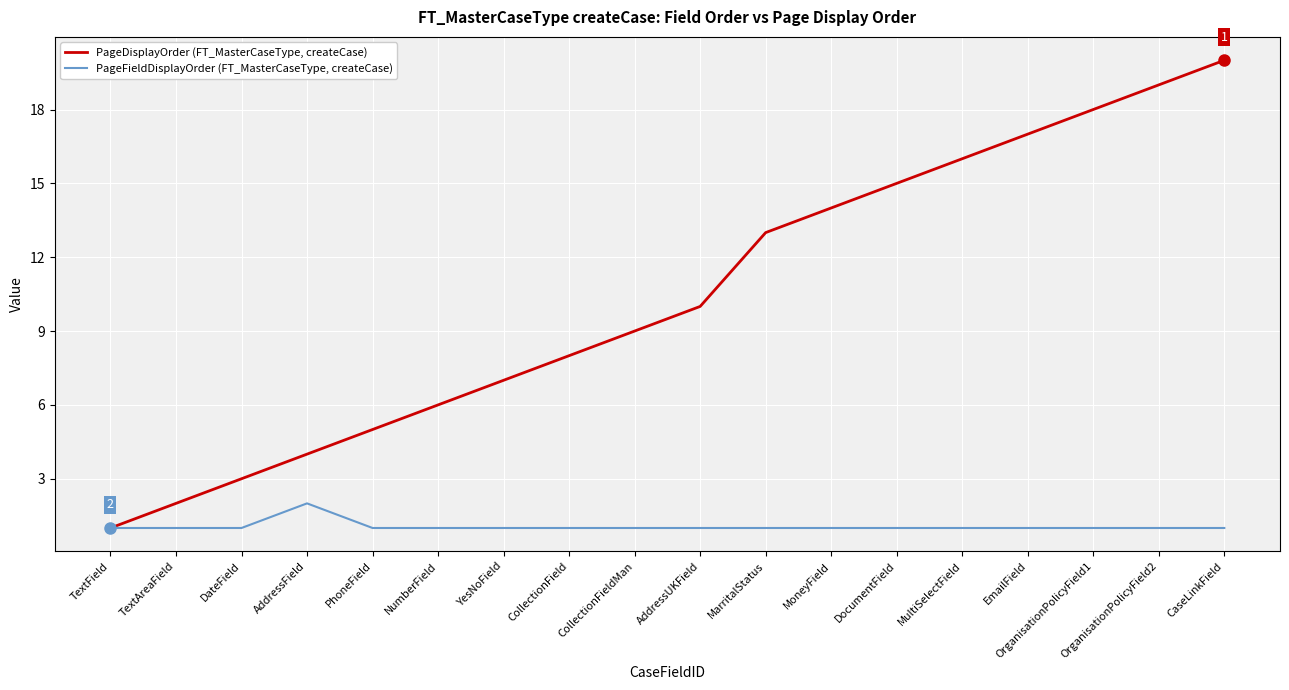

Does the chart have visible grid lines?

Yes